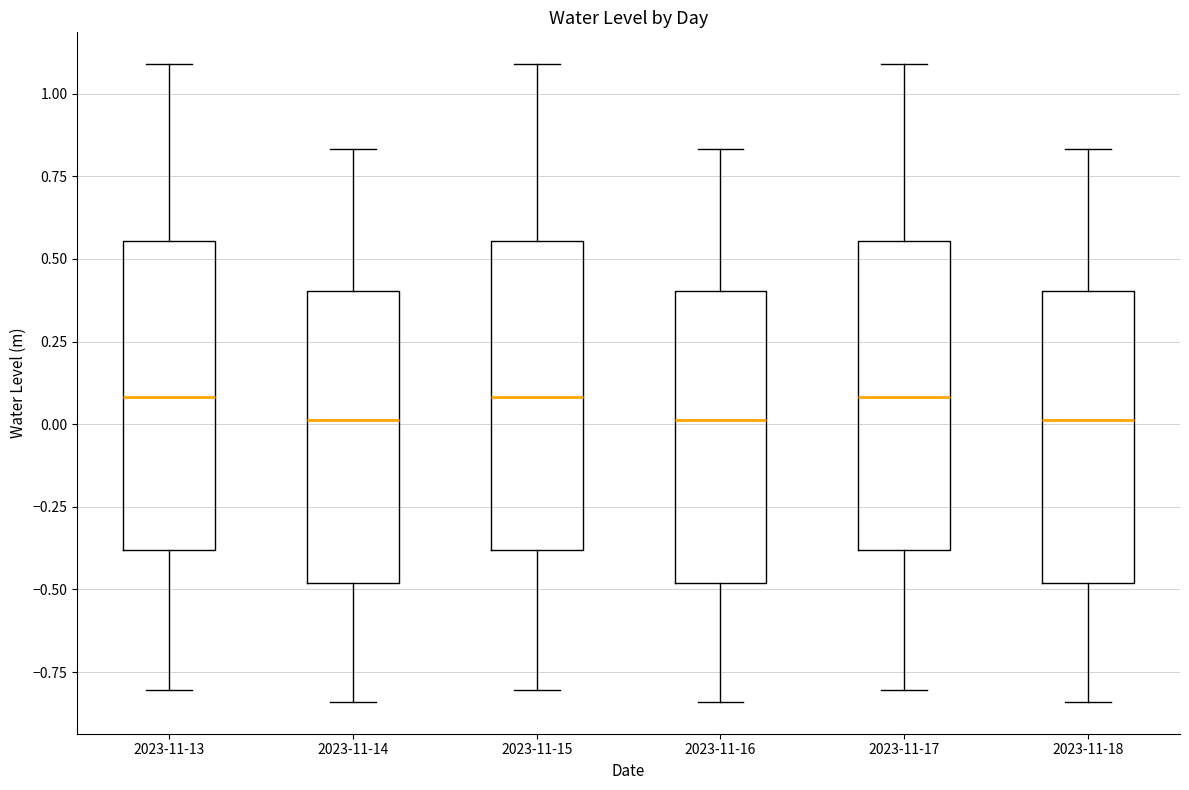

Reading left to right, transcribe this box plot: for each box, give where its median line is, the range the box spans, and where its two whiskers end, as read against the y-axis. The values are not printed on the chart, so give them approximately, as read against the axis.

2023-11-13: median 0.10, box -0.40 to 0.55, whiskers -0.80 to 1.10
2023-11-14: median 0.00, box -0.50 to 0.40, whiskers -0.85 to 0.85
2023-11-15: median 0.10, box -0.40 to 0.55, whiskers -0.80 to 1.10
2023-11-16: median 0.00, box -0.50 to 0.40, whiskers -0.85 to 0.85
2023-11-17: median 0.10, box -0.40 to 0.55, whiskers -0.80 to 1.10
2023-11-18: median 0.00, box -0.50 to 0.40, whiskers -0.85 to 0.85